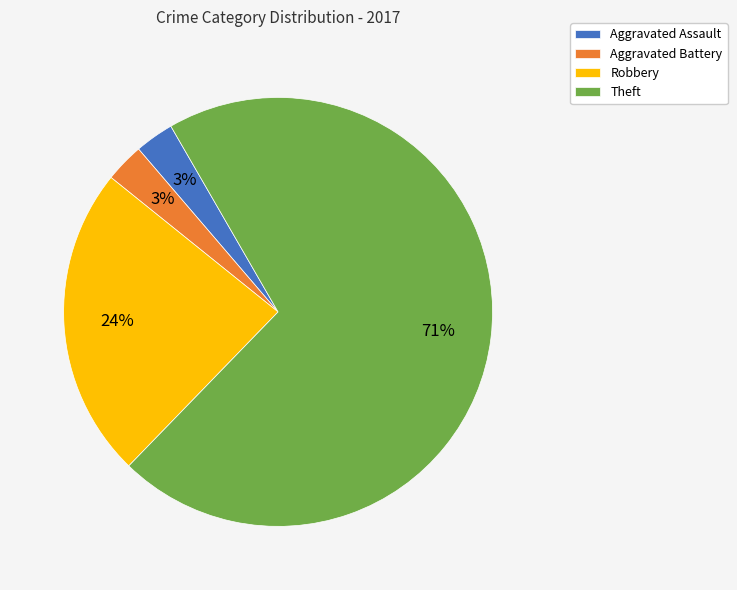

To the nearest percent, what is the average slice percentage?

25%